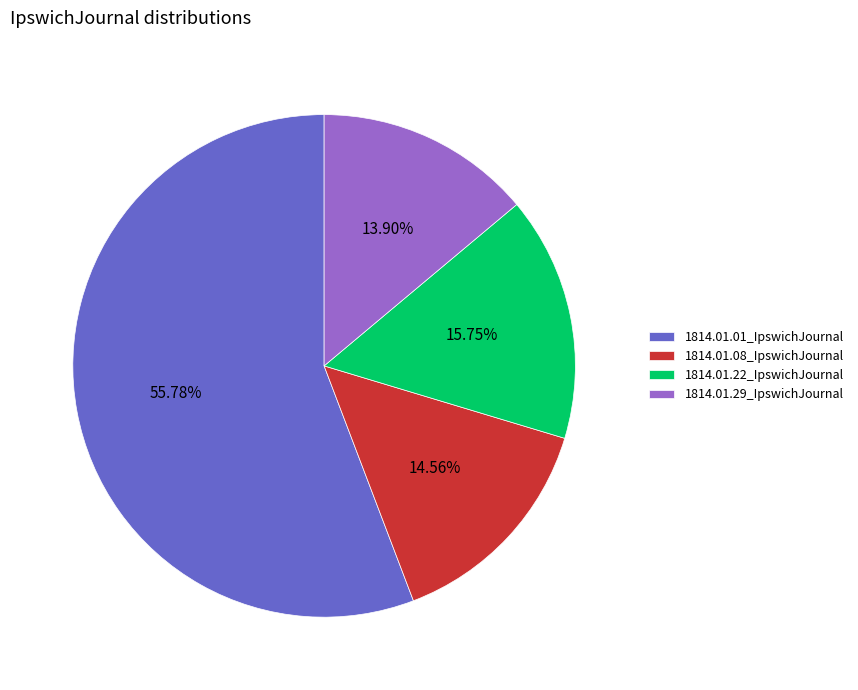

How many segments does this pie chart have?

4